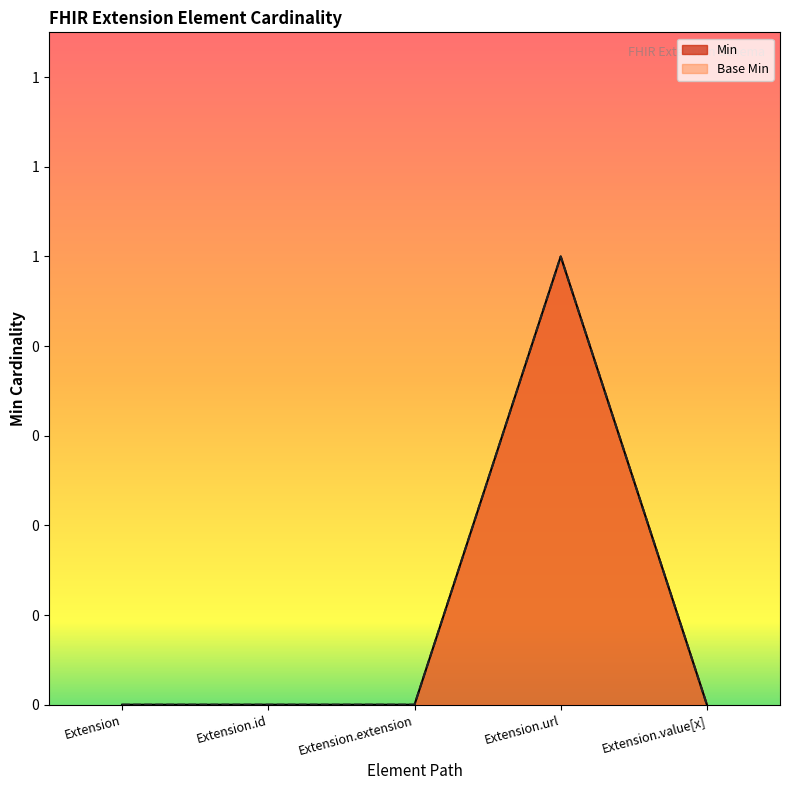

Which series changed the most between Extension.id and Extension.extension?

Min